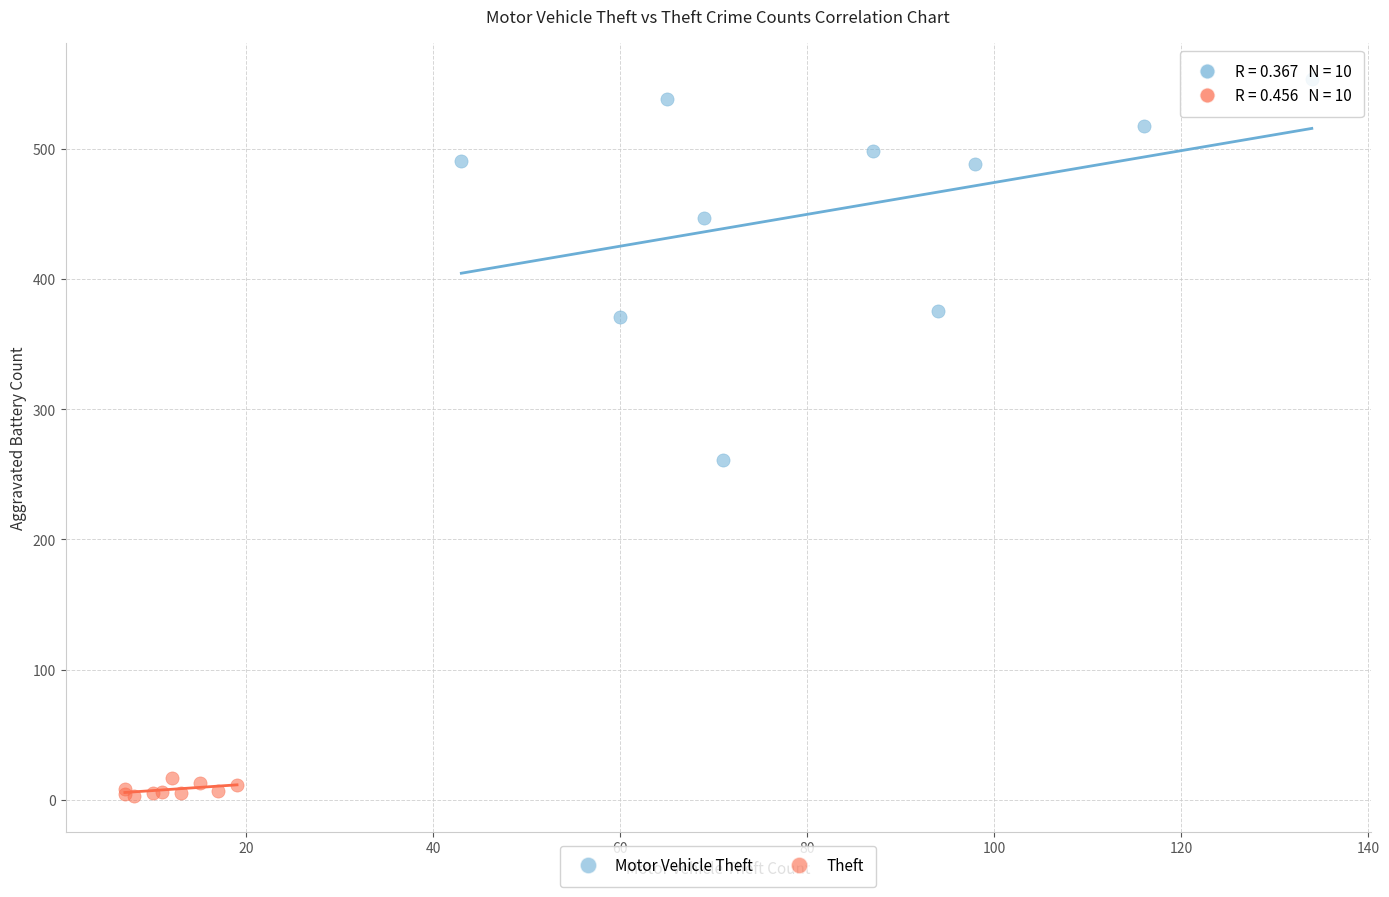

Which series reaches the minimum Y coordinate?

Theft